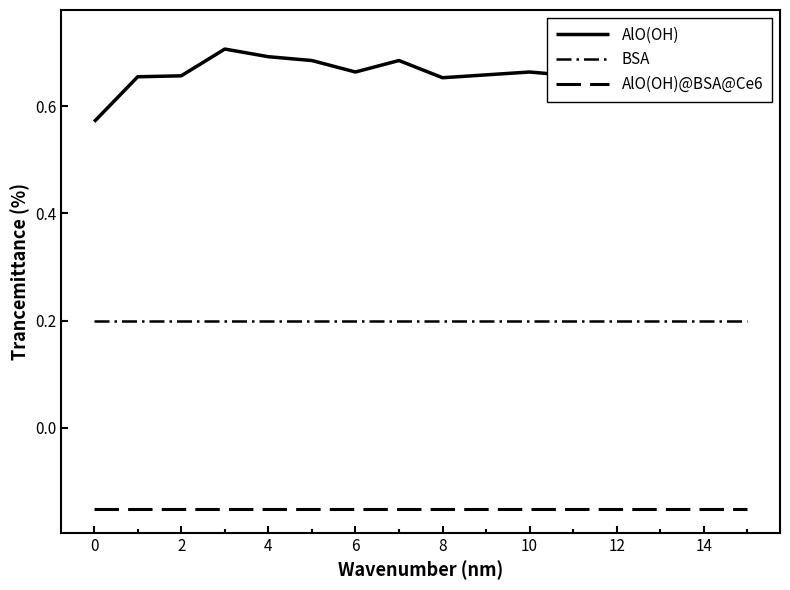

What is the greatest value displayed?

0.7